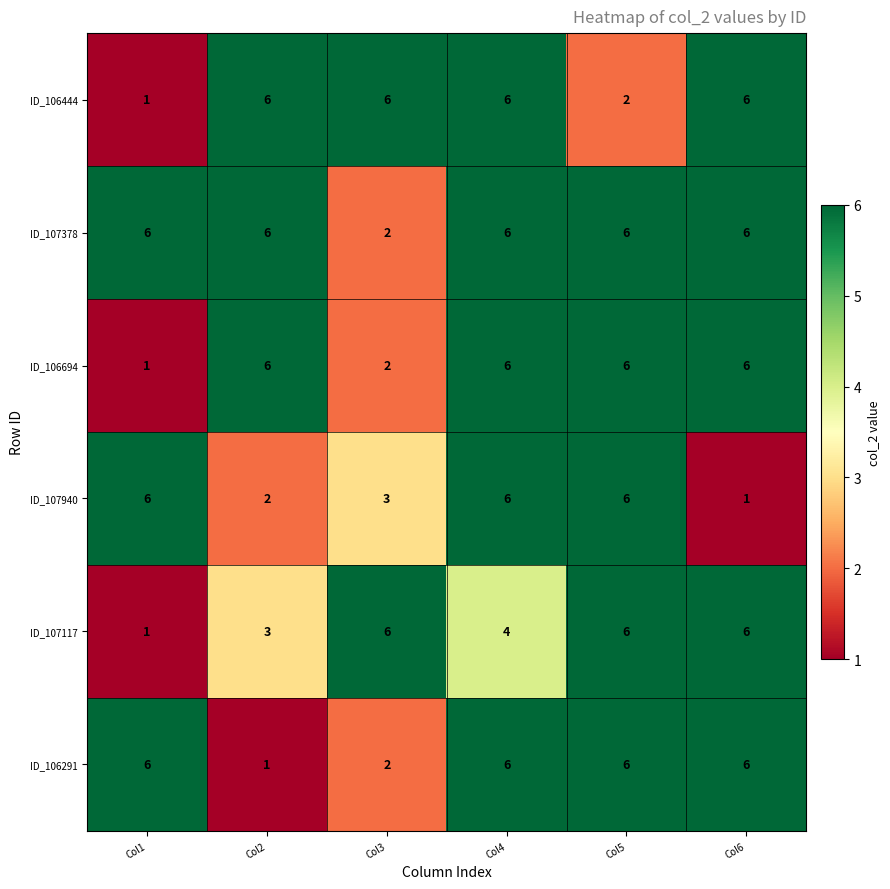

What is the difference between the highest and lowest values at Col5?

4